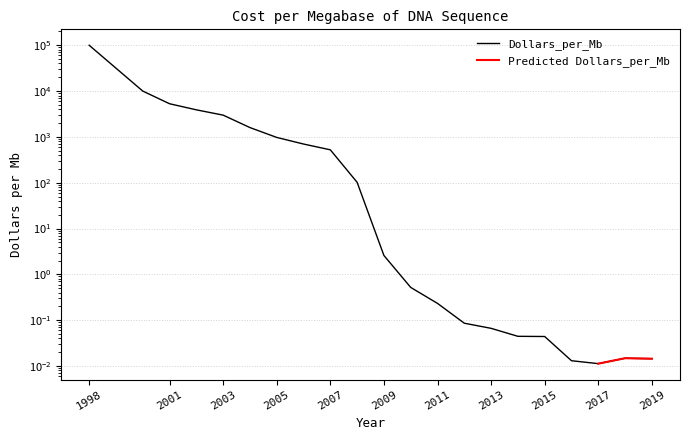

Which label corresponds to the smallest value in the chart?

2017